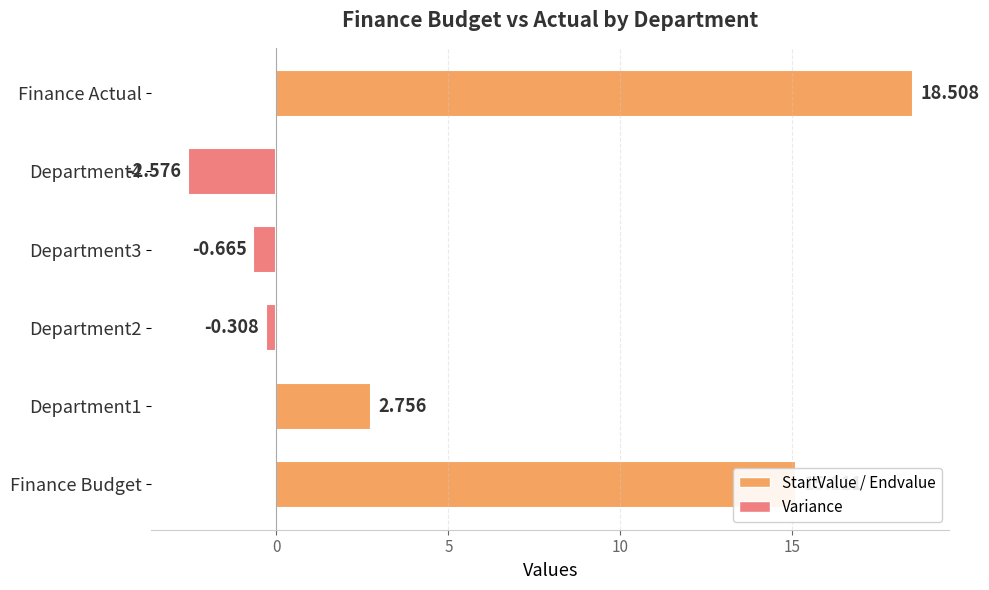

Does the chart contain stacked bars?

No